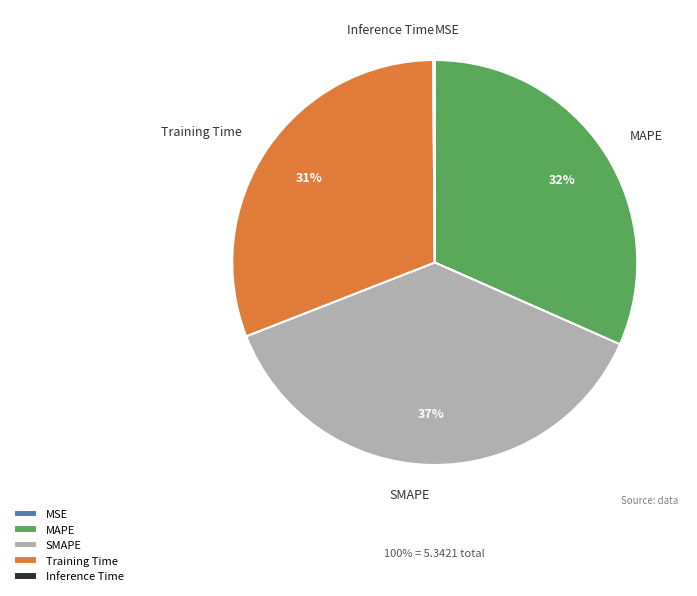

To the nearest percent, what portion does Training Time represent?

31%